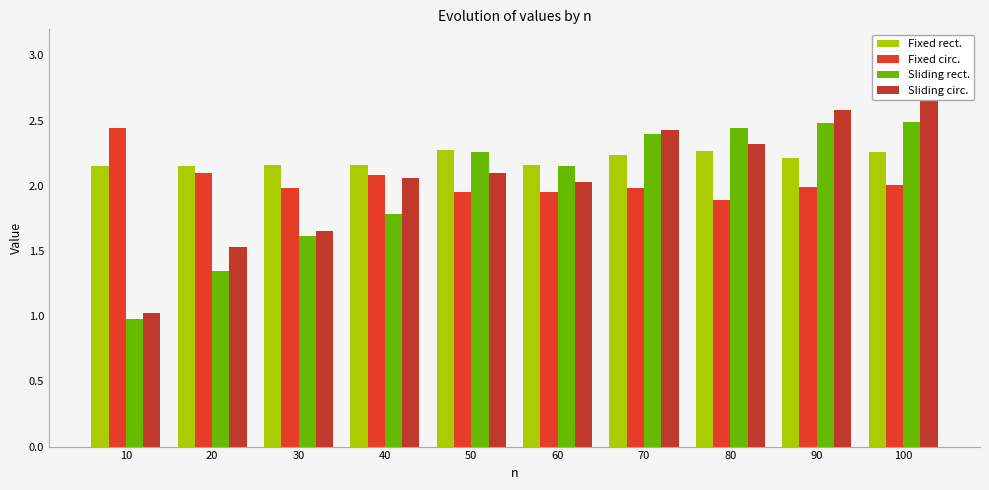

List the series in order of their peak value, highest first.

Sliding circ., Sliding rect., Fixed circ., Fixed rect.